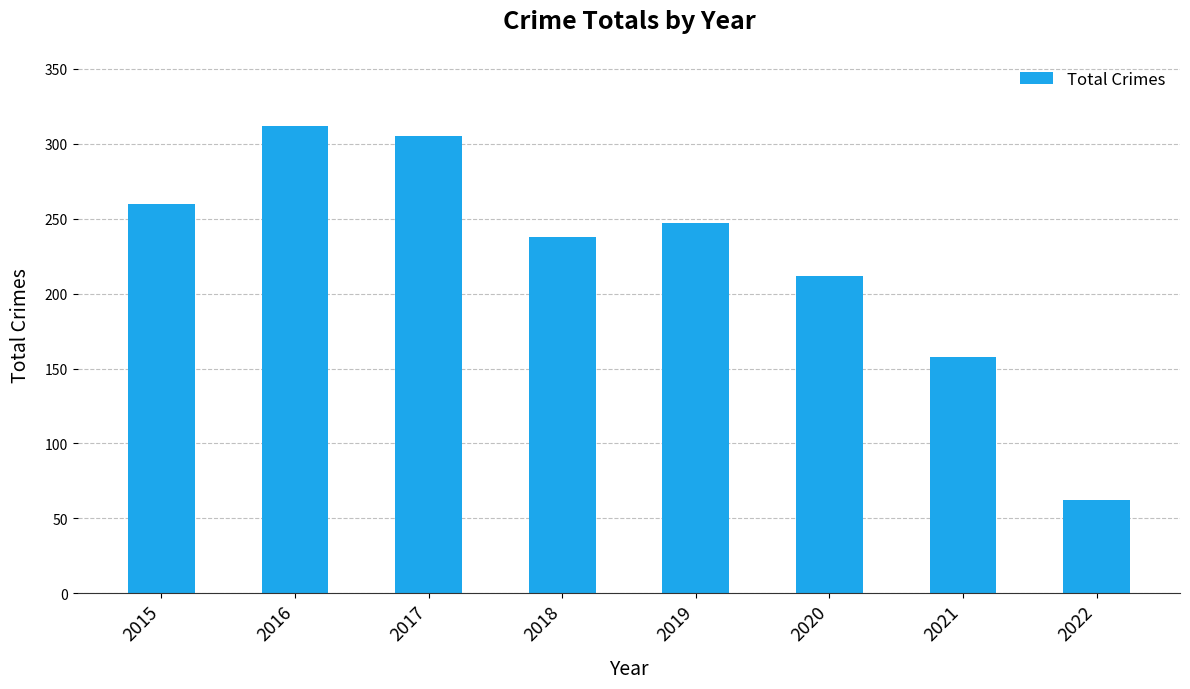

Between 2020 and 2019, which is larger?

2019